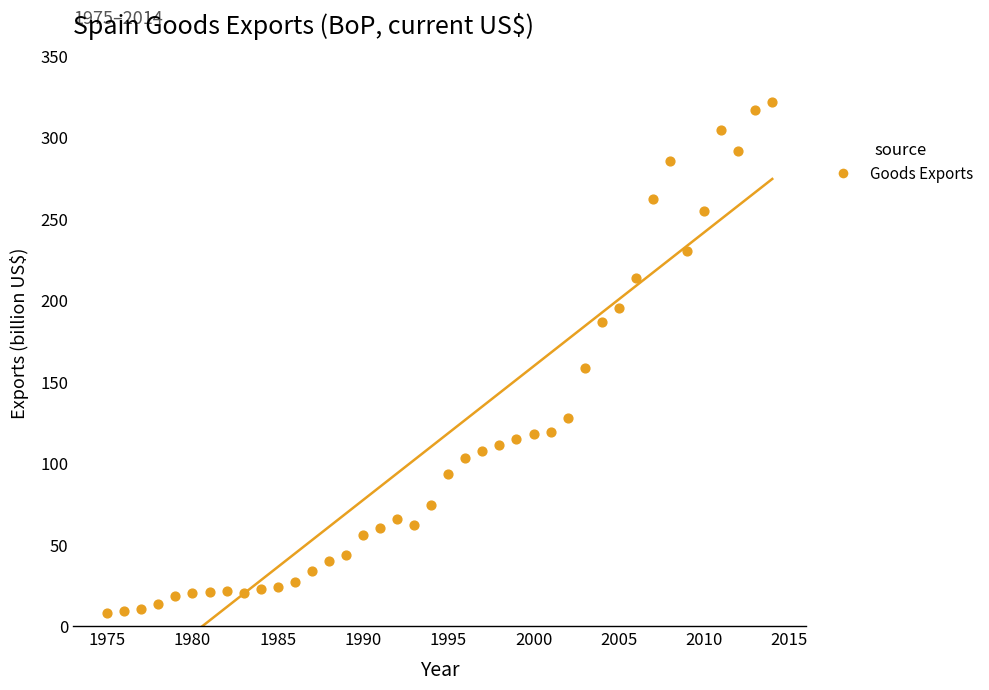

What Y value in the scatter plot is closest to 164?

158.4